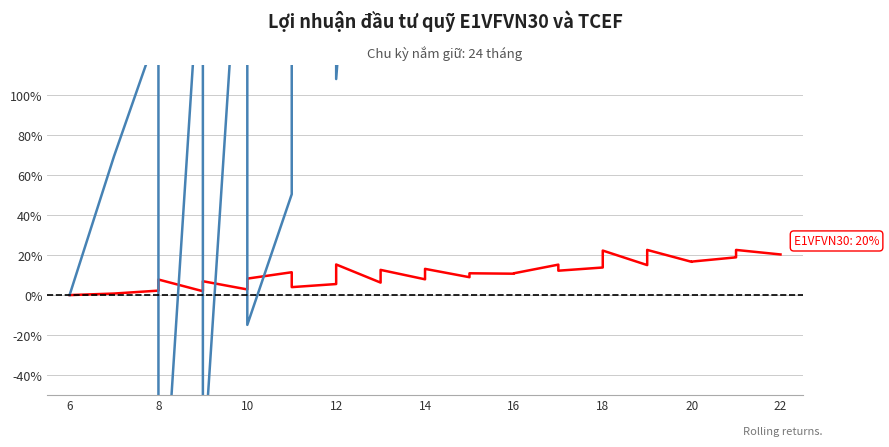

How many values in the TCEF series exceed 393?

17